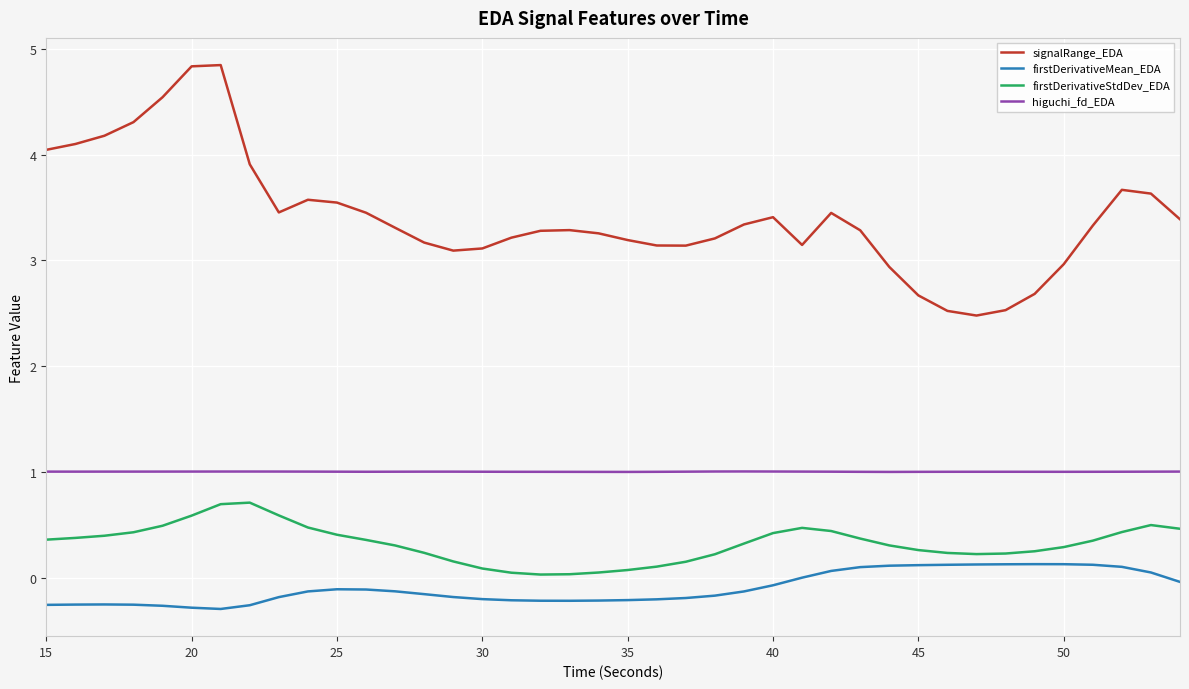

True or false: firstDerivativeMean_EDA and higuchi_fd_EDA intersect in this chart.

False